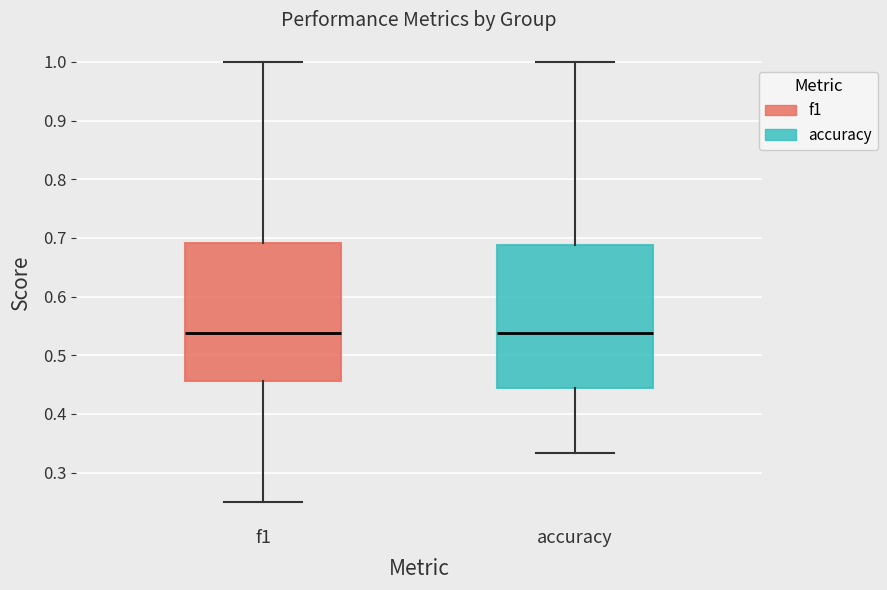

Reading left to right, transcribe this box plot: for each box, give where its median line is, the range the box spans, and where its two whiskers end, as read against the y-axis. The values are not printed on the chart, so give them approximately, as read against the axis.

f1: median 0.54, box 0.46 to 0.69, whiskers 0.25 to 1.00
accuracy: median 0.54, box 0.44 to 0.69, whiskers 0.33 to 1.00